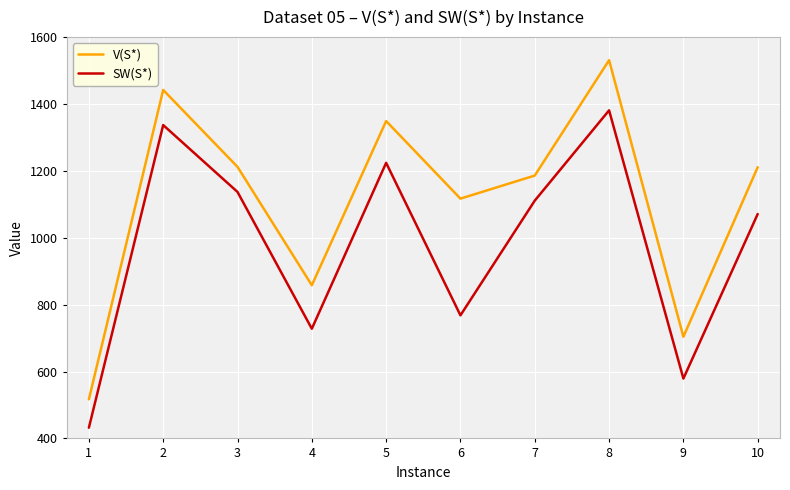

How many values in the V(S*) series are below 1211?

5